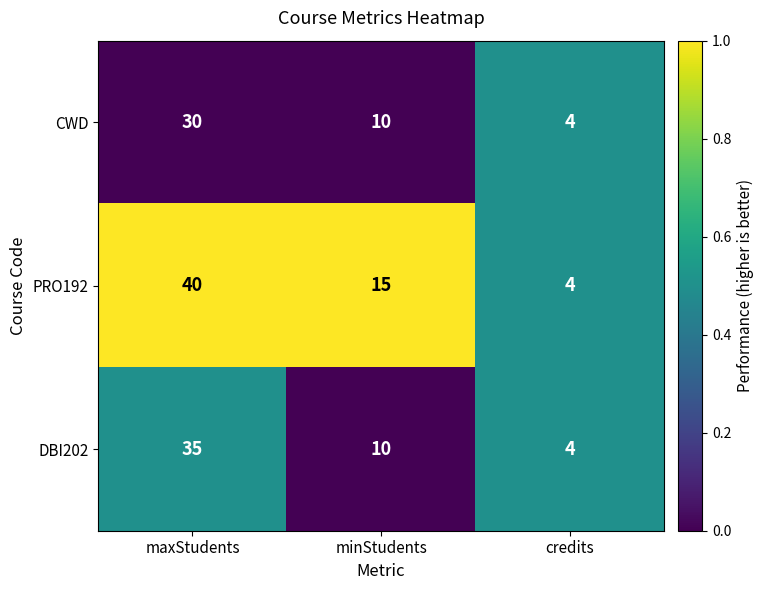

Reading left to right, transcribe all the data shown in this chart.

CWD: maxStudents=30	minStudents=10	credits=4
PRO192: maxStudents=40	minStudents=15	credits=4
DBI202: maxStudents=35	minStudents=10	credits=4